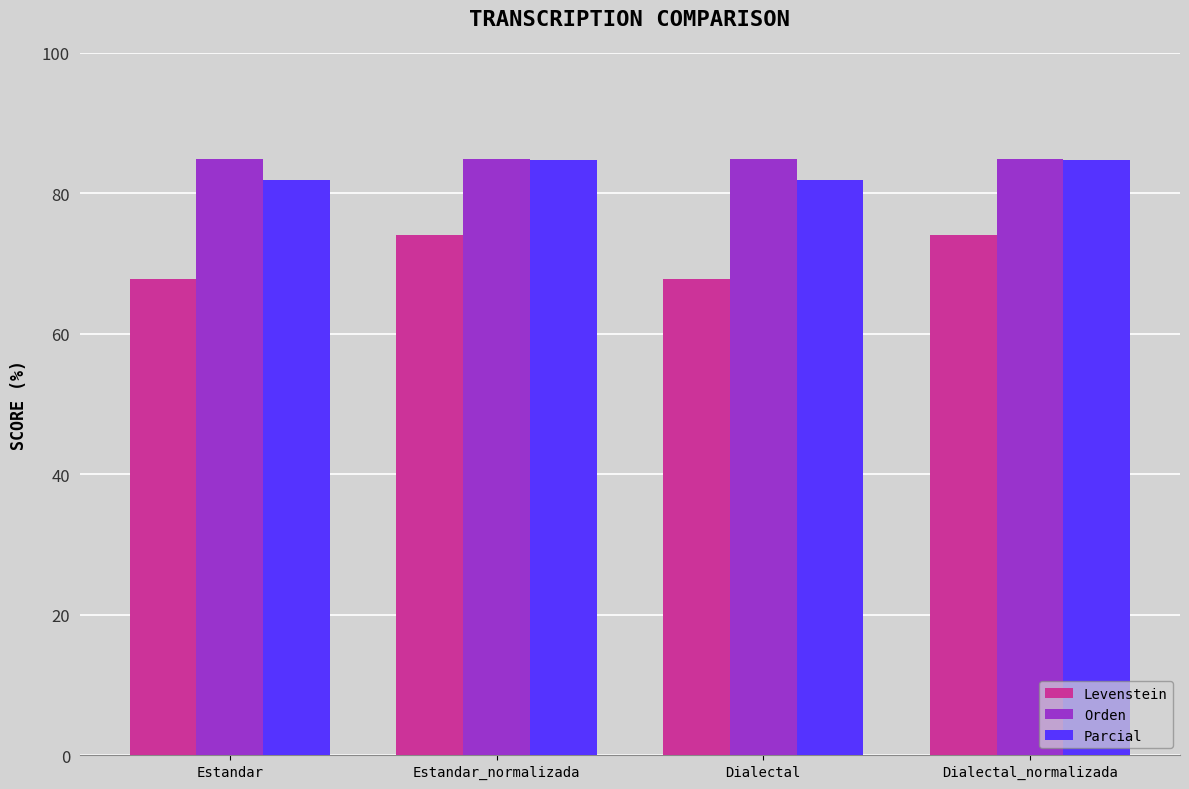

What is the difference between the second highest and second lowest values in the Parcial series?

3.0